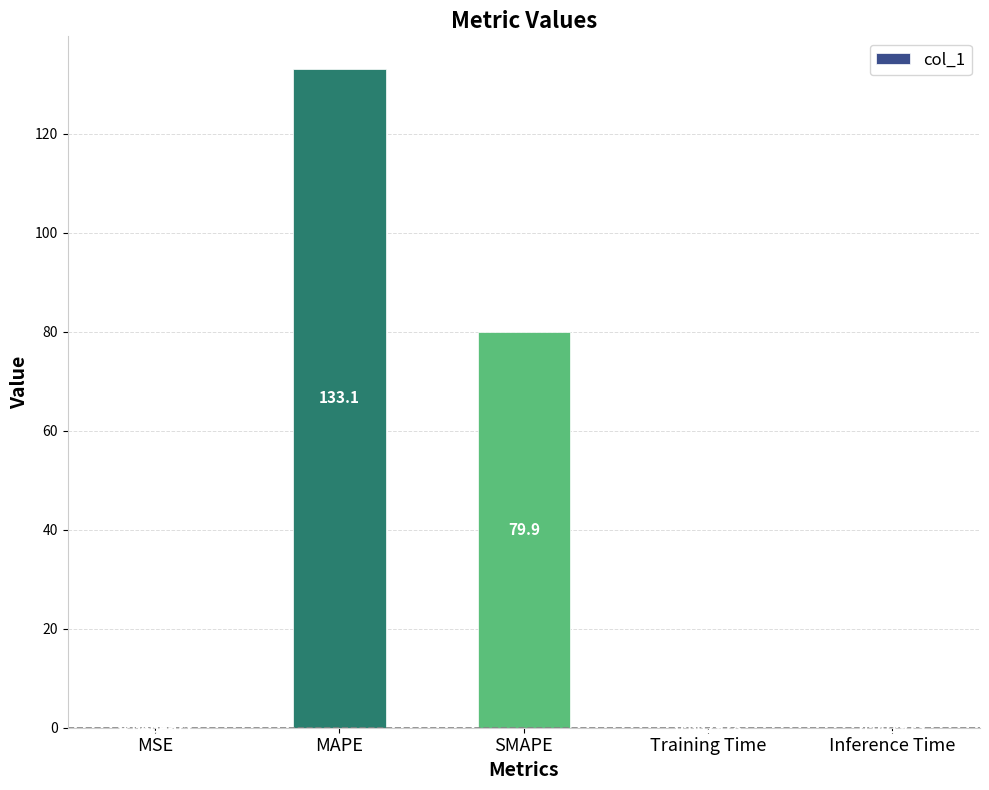

What is the sum of all values?

213.0